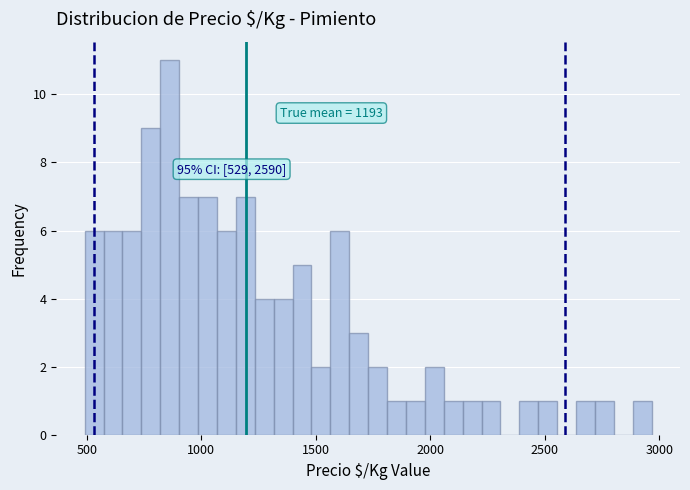

Read against the x-axis, roughly where is the centre of the tallest bar?

850